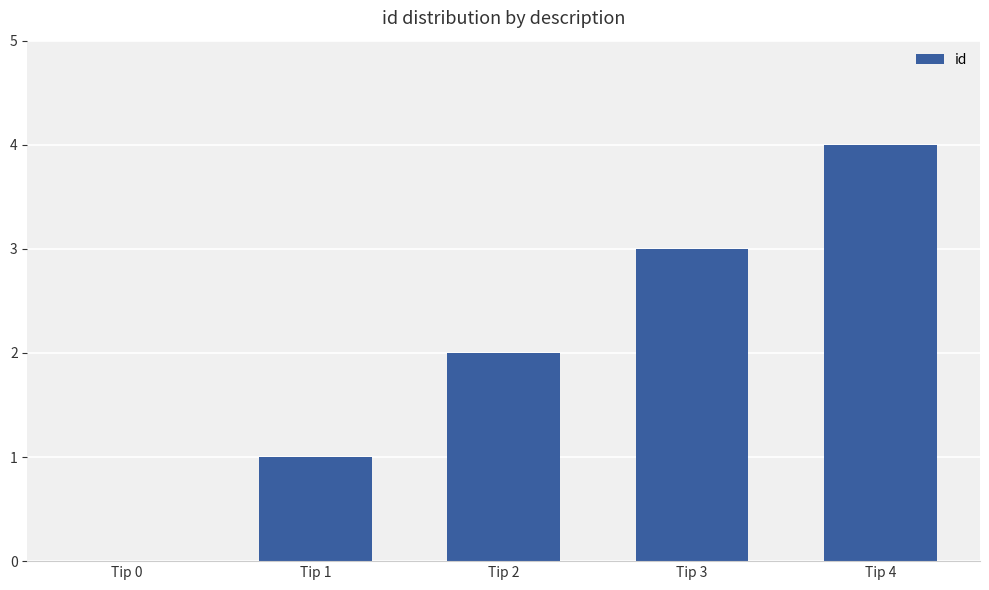

Between Tip 2 and Tip 3, which is larger?

Tip 3